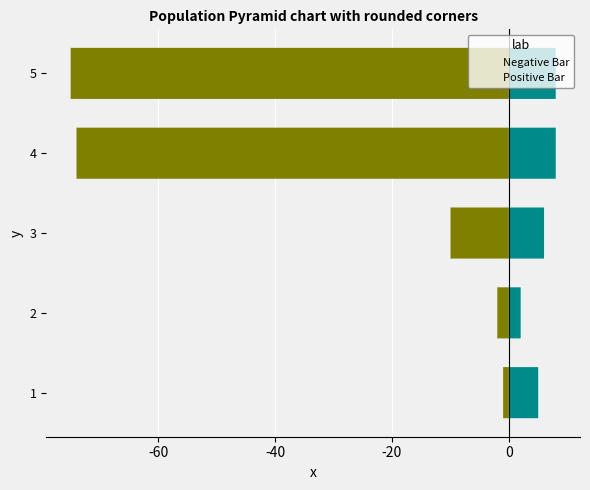

How many groups of bars are there?

5